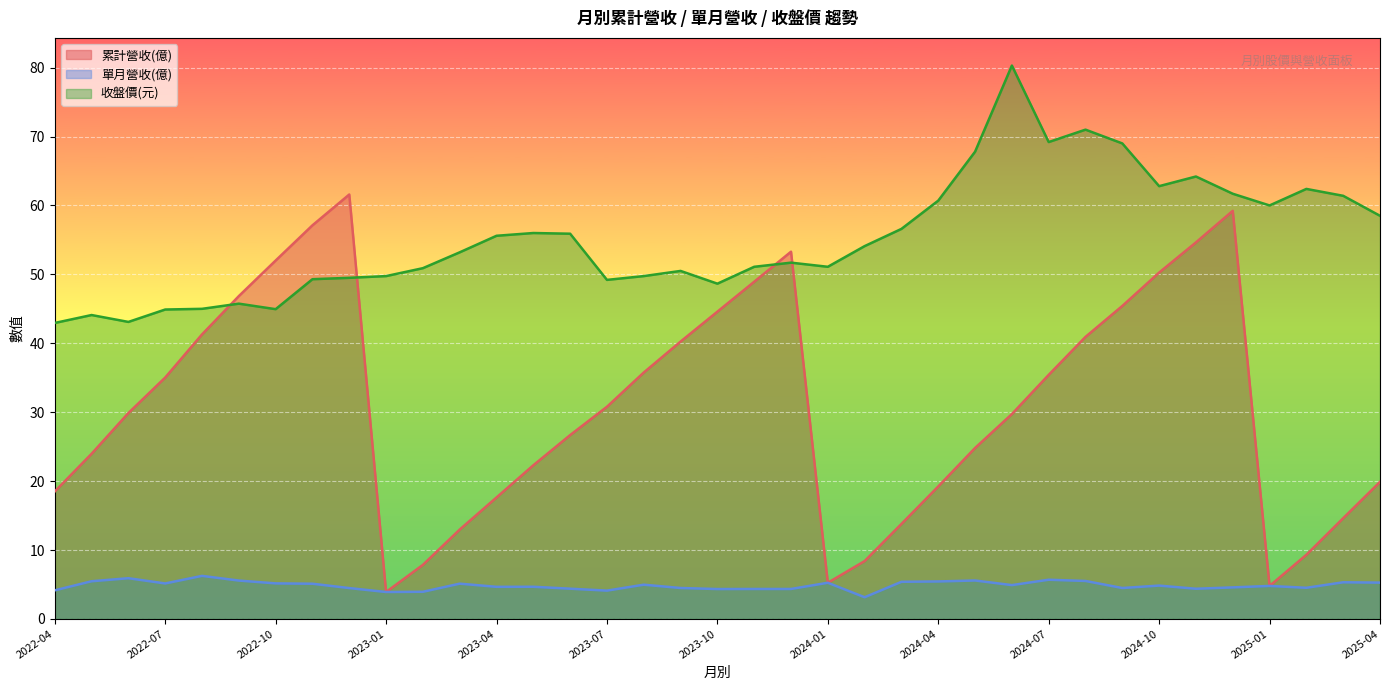

Reading right to left, extract all data points from this chart.

累計營收(億): 19.9	14.6	9.3	4.8	59.2	54.6	50.3	45.4	40.9	35.4	29.7	24.8	19.2	13.8	8.4	5.2	53.3	48.9	44.6	40.2	35.8	30.8	26.7	22.3	17.6	13.0	7.8	3.9	61.6	57.1	52.0	46.9	41.3	35.0	29.9	24.0	18.5
單月營收(億): 5.3	5.3	4.5	4.8	4.6	4.4	4.8	4.5	5.5	5.7	4.9	5.6	5.4	5.4	3.1	5.2	4.3	4.3	4.3	4.5	5.0	4.1	4.4	4.7	4.7	5.1	3.9	3.9	4.5	5.1	5.2	5.6	6.2	5.2	5.9	5.5	4.2
收盤價(元): 58.5	61.4	62.4	60.0	61.7	64.2	62.8	69.0	71.0	69.2	80.3	67.8	60.7	56.6	54.1	51.1	51.7	51.1	48.6	50.5	49.8	49.2	55.9	56.0	55.6	53.2	50.9	49.8	49.5	49.3	45.0	45.8	45.0	44.9	43.1	44.1	43.0